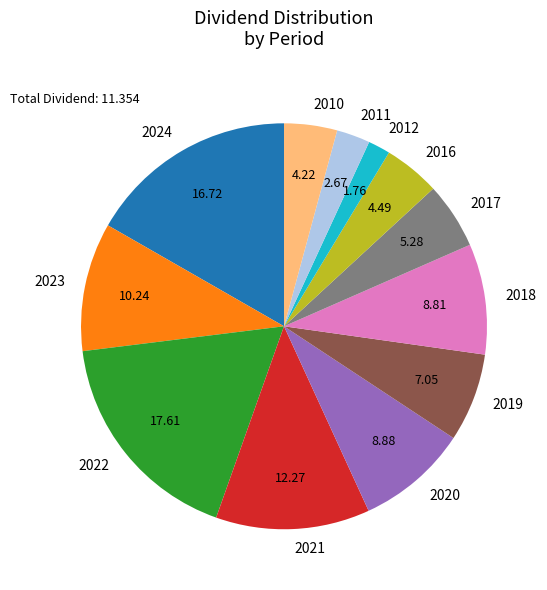

Does any single category account for the majority?

No